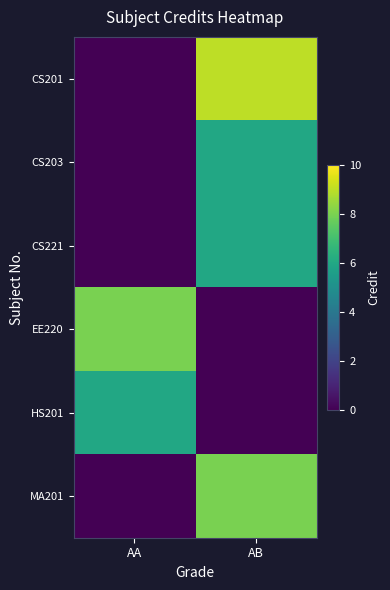

What is the total value across all series at AA?

14